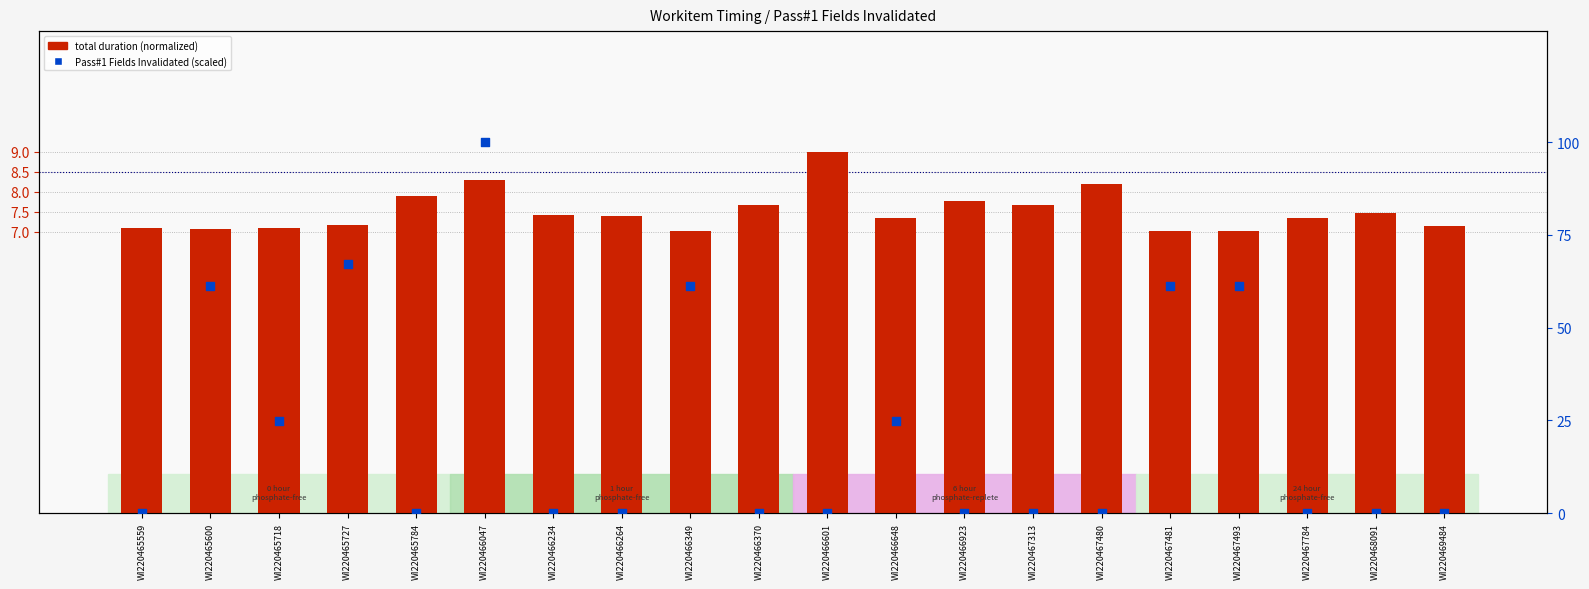

What is the total value across all series at WI220469484?

7.1